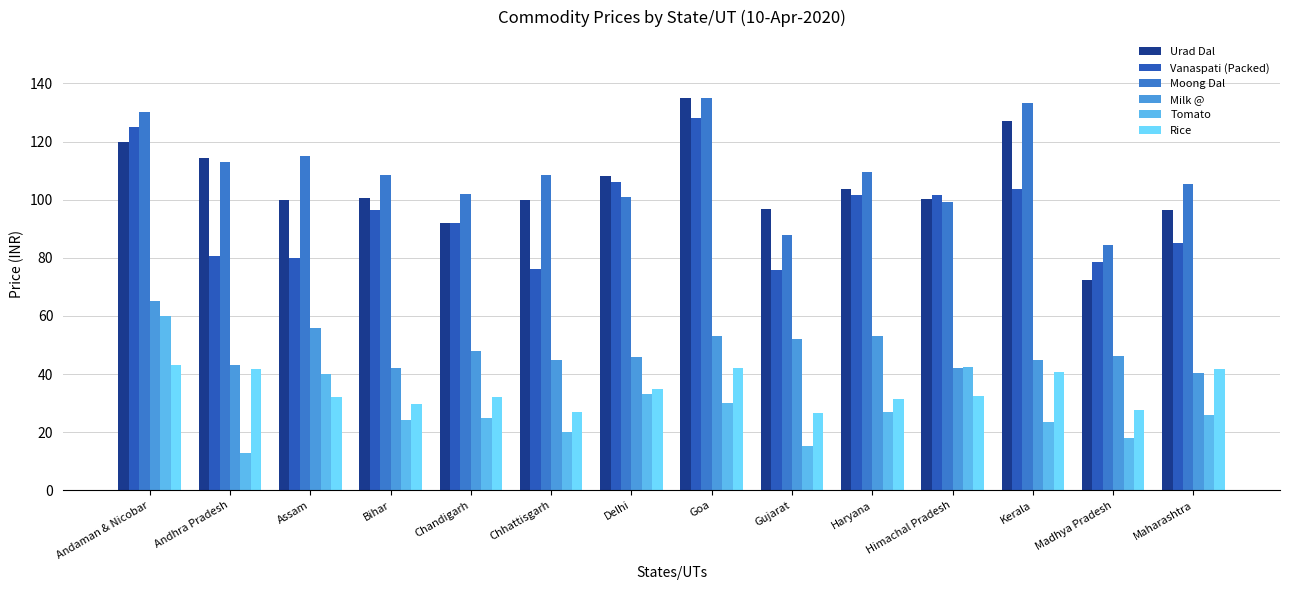

Reading left to right, list all the values displayed in this chart.

Urad Dal: 120.0	114.5	100.0	100.7	92.0	100.0	108.0	135.0	96.8	103.5	100.2	127.2	72.5	96.5
Vanaspati (Packed): 125.0	80.8	80.0	96.5	92.0	76.0	106.0	128.0	75.8	101.5	101.8	103.7	78.5	85.0
Moong Dal: 130.0	113.0	115.0	108.5	102.0	108.4	101.0	135.0	87.8	109.5	99.2	133.3	84.5	105.2
Milk @: 65.0	43.0	56.0	42.2	48.0	45.0	46.0	53.0	52.0	53.2	42.2	44.8	46.3	40.5
Tomato: 60.0	12.8	40.0	24.2	25.0	20.0	33.0	30.0	15.2	27.0	42.5	23.6	18.0	26.0
Rice: 43.0	41.8	32.0	29.7	32.0	27.0	35.0	42.0	26.8	31.2	32.5	40.7	27.5	41.8